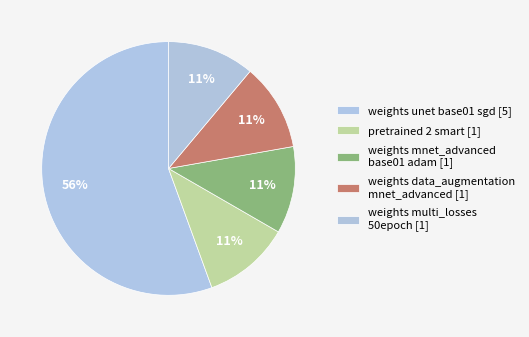

Count the number of slices in the pie.

5